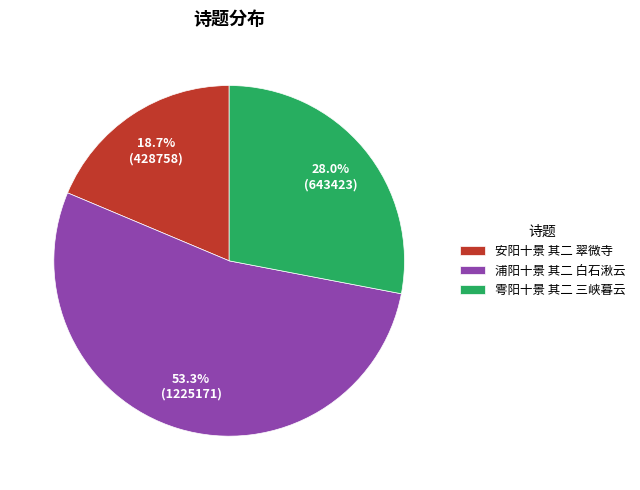

What is the smallest slice in the pie chart?

安阳十景 其二 翠微寺